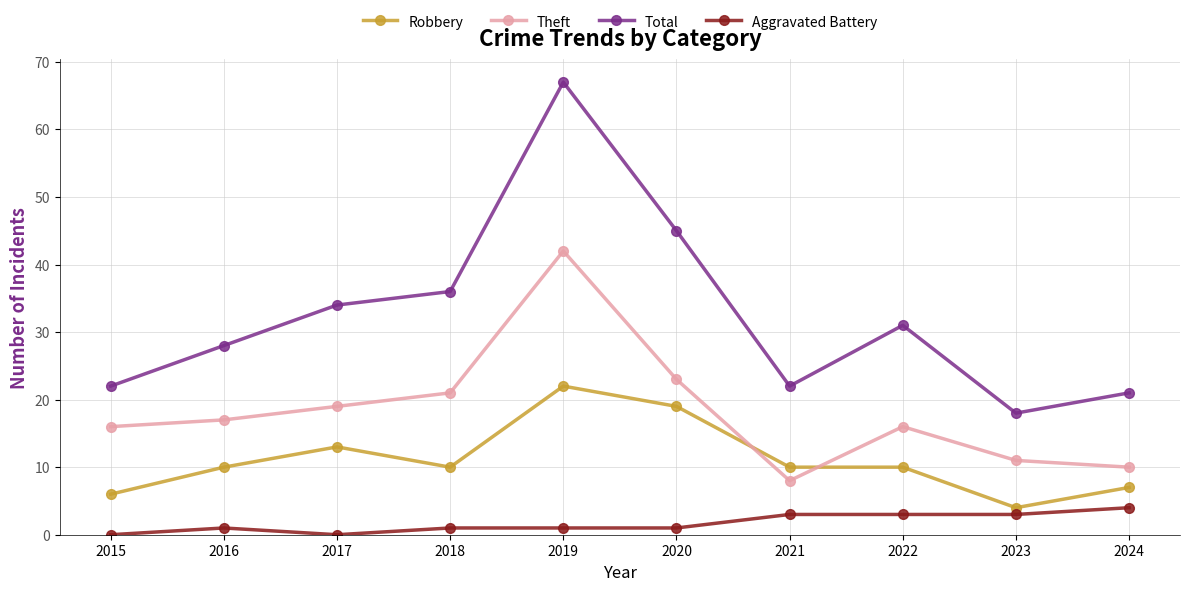

Which series has the widest spread of values?

Total